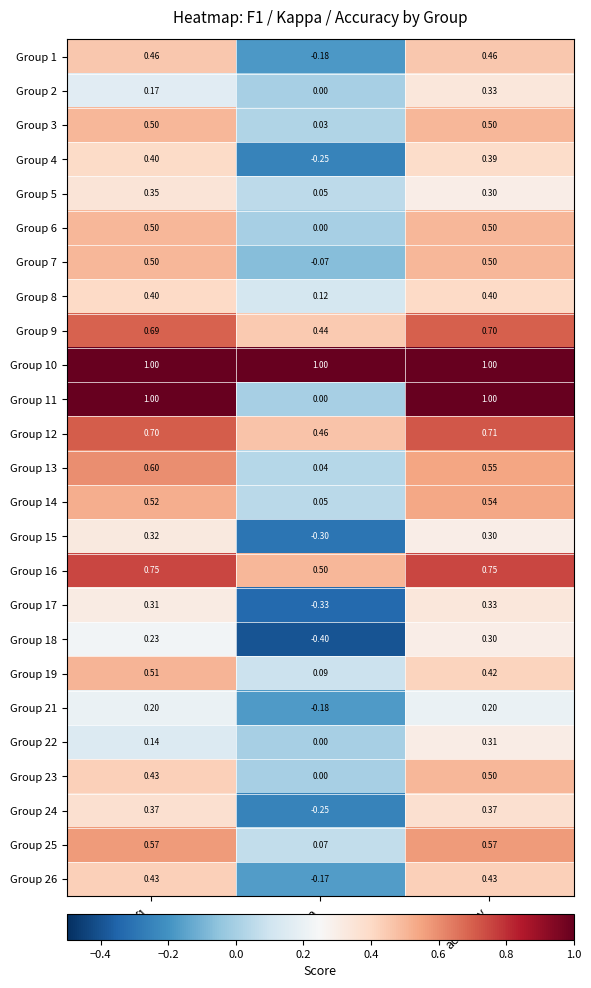

At which category is the sum across all series the highest?

accuracy